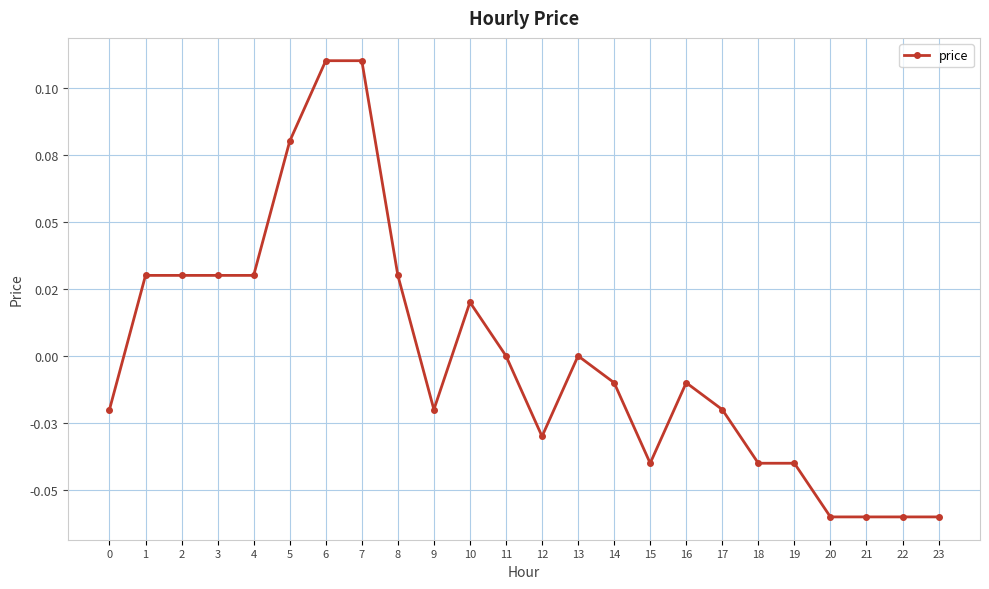

Rank the categories by value from highest to lowest.

6, 7, 5, 1, 2, 3, 4, 8, 10, 11, 13, 14, 16, 0, 9, 17, 12, 15, 18, 19, 20, 21, 22, 23